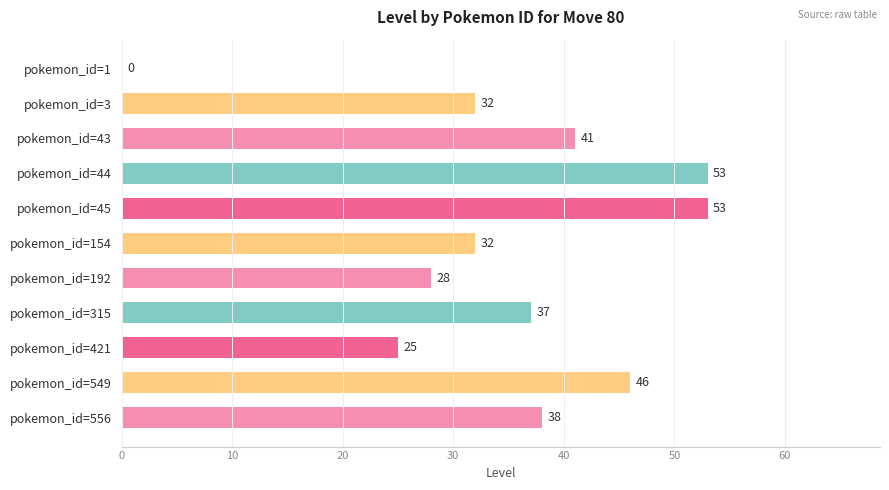

Between pokemon_id=45 and pokemon_id=192, which is larger?

pokemon_id=45